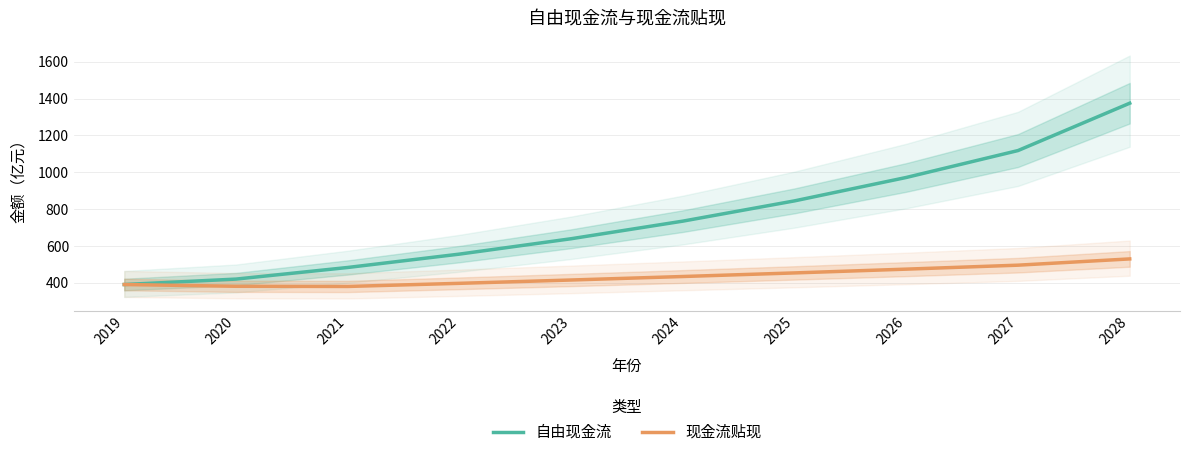

How many data points in 自由现金流 are above 735?

4